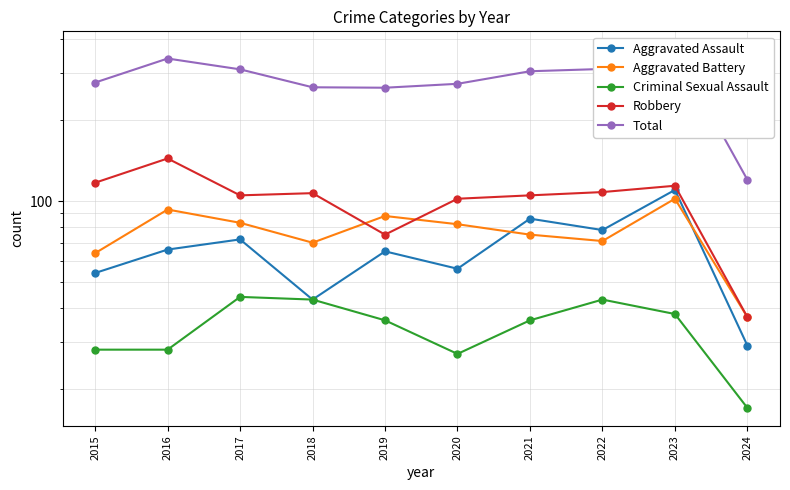

Read the Total value at 2016, to the nearest 10.

340